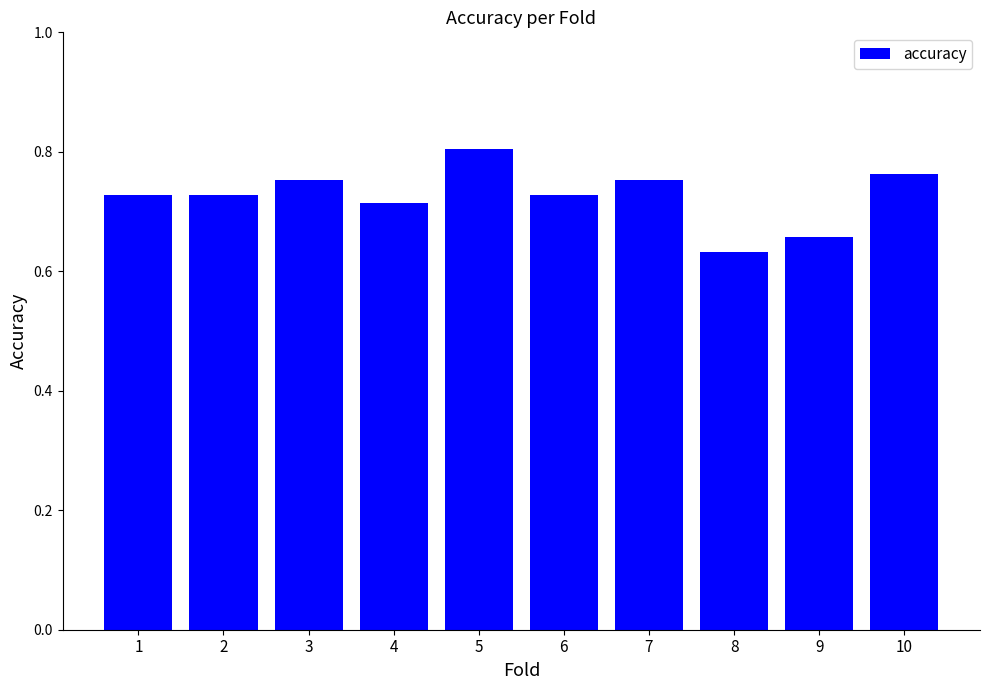

At which category does the chart reach its peak across all series?

5